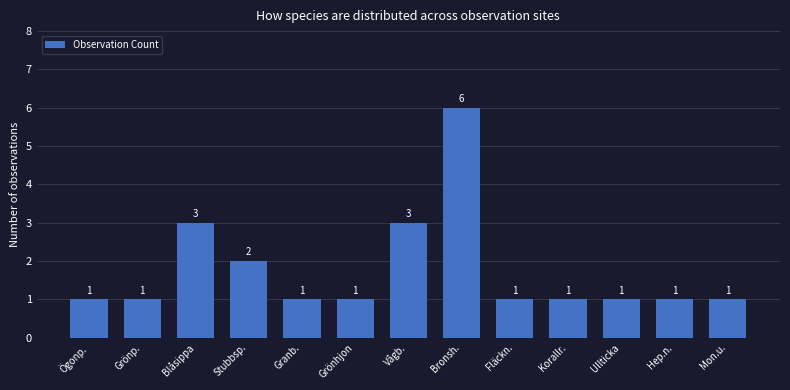

What position from the right is Grönhjon?

8